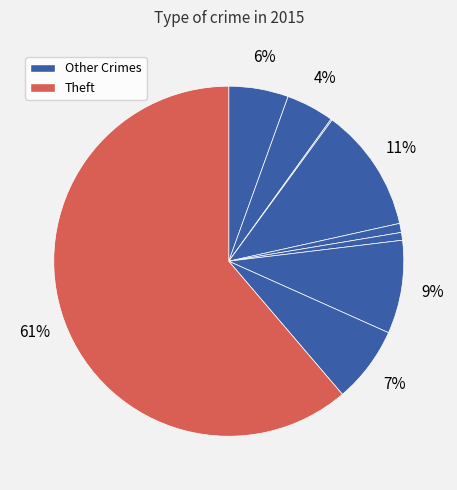

How many segments does this pie chart have?

9